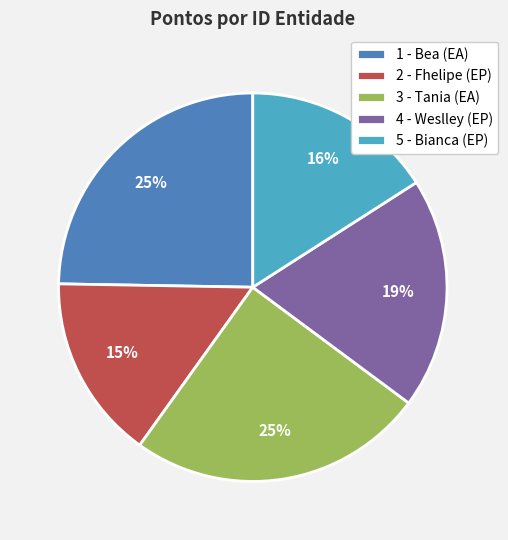

How many segments does this pie chart have?

5